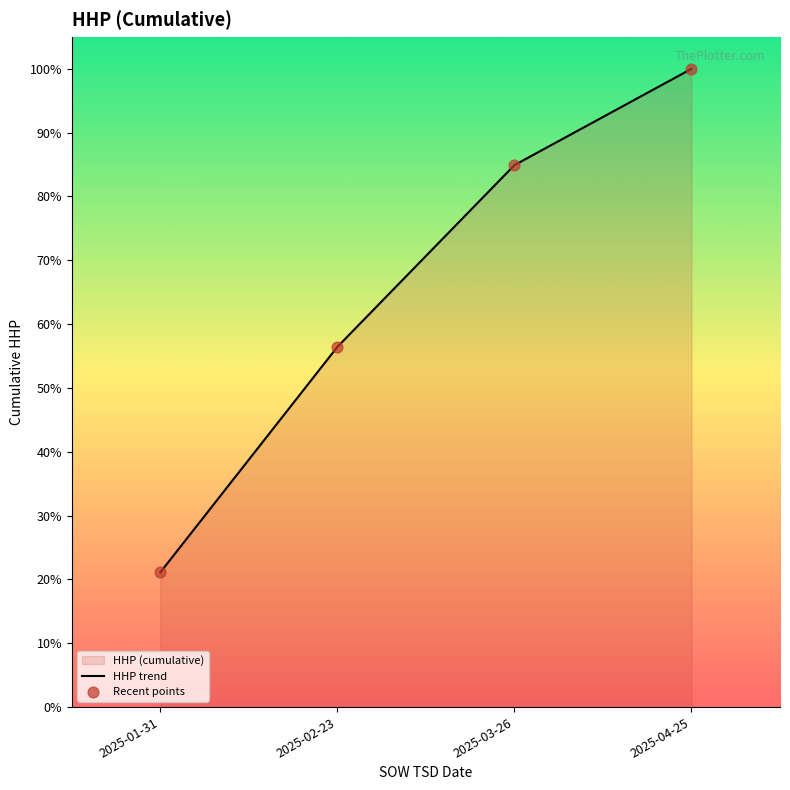

Which series reaches the minimum Y coordinate?

HHP trend